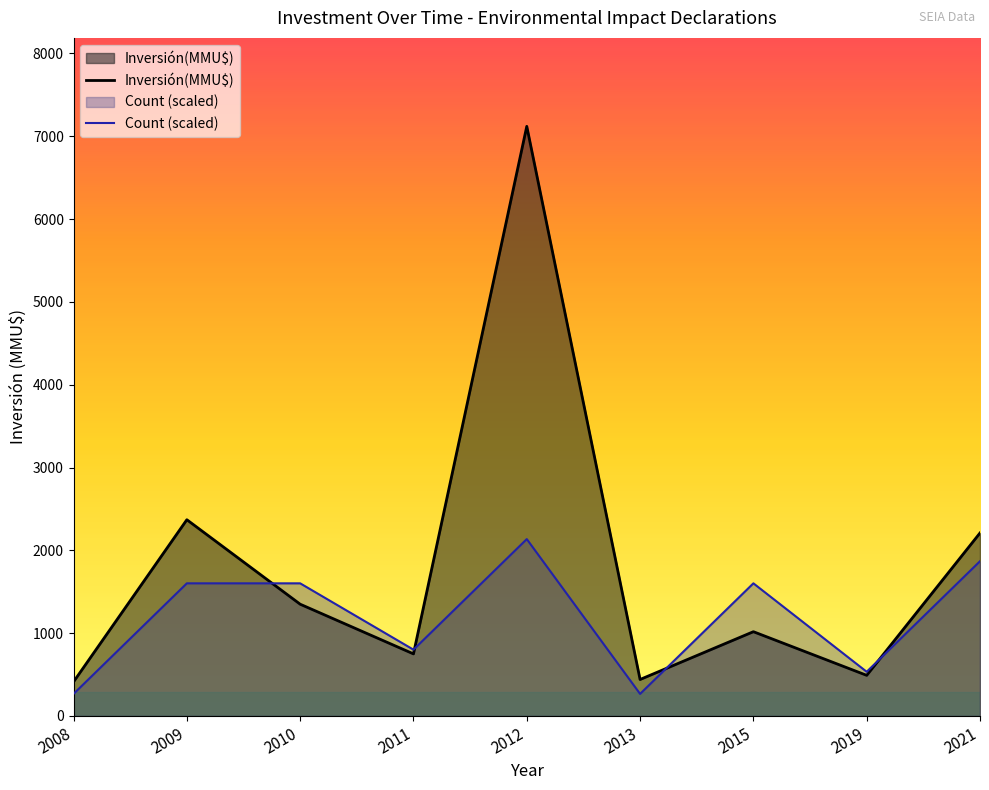

Is it true that Inversión(MMU$) equals 1350 at 2010?

True